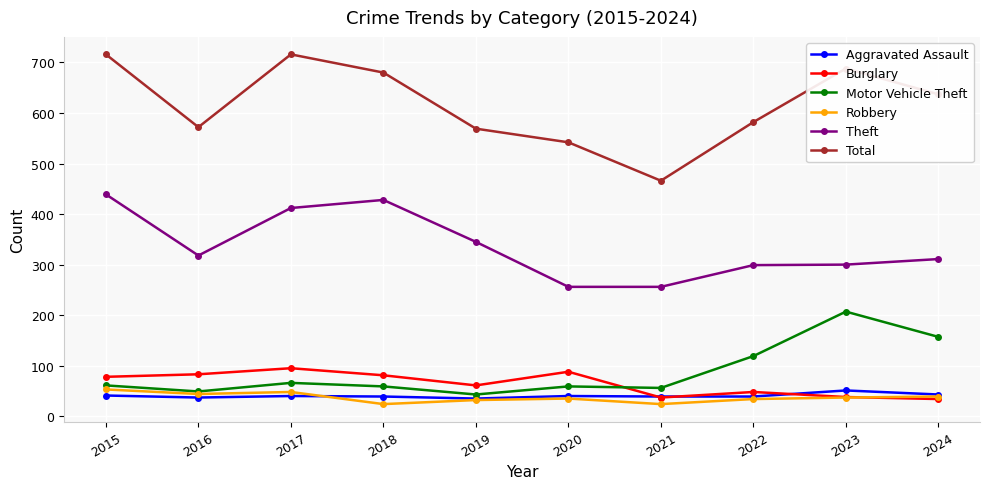

How many categories are shown in the chart?

10